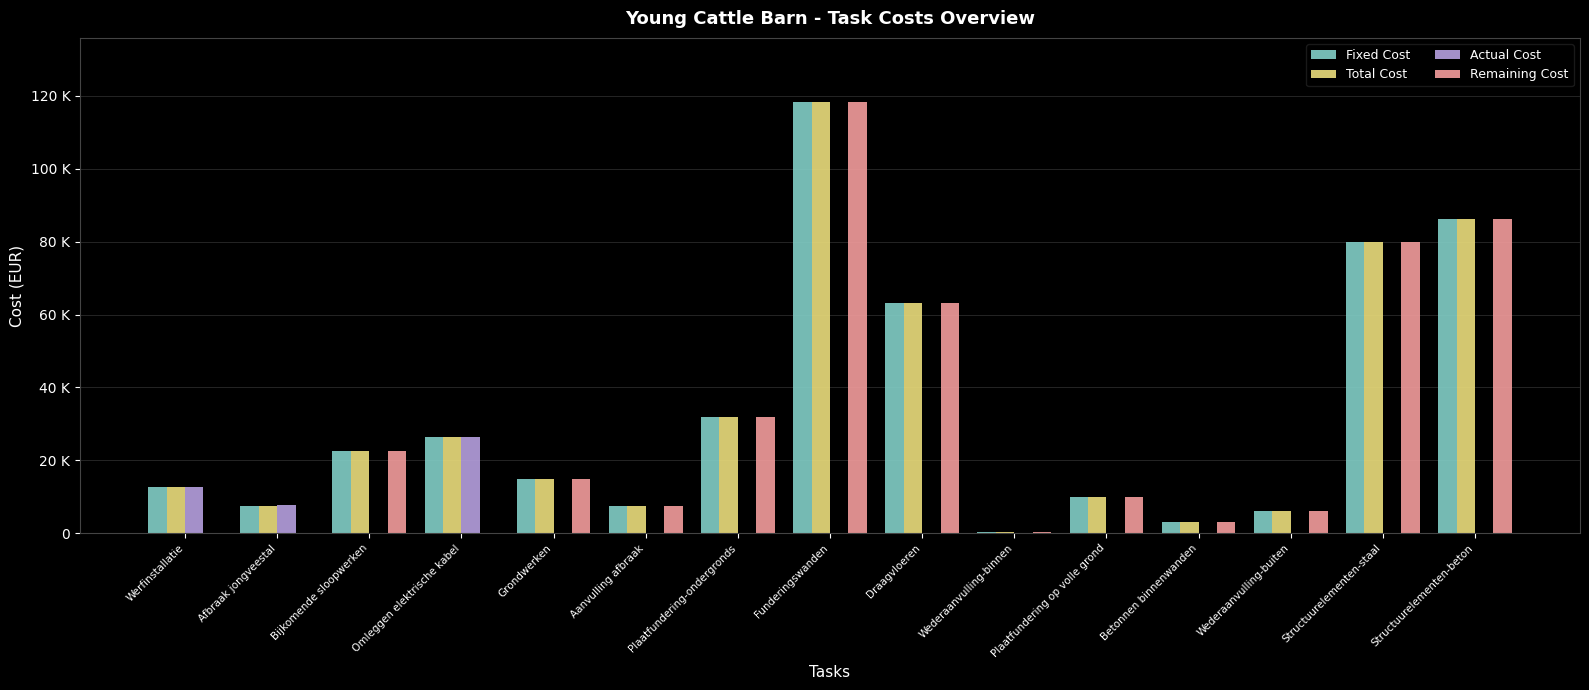

What are all the series names shown in the legend?

Fixed Cost, Total Cost, Actual Cost, Remaining Cost